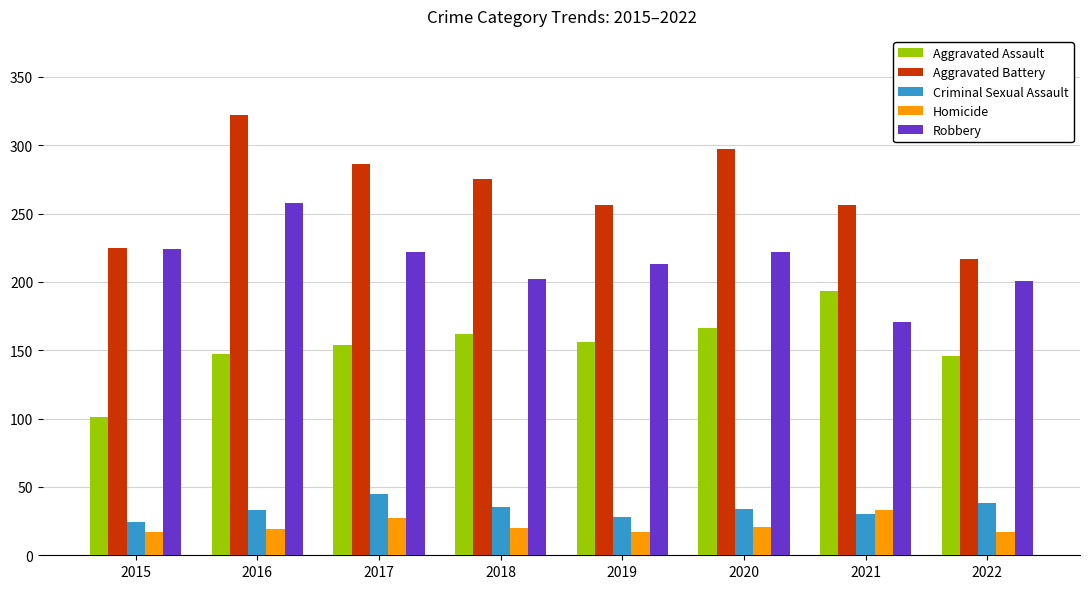

What is the sum of the Aggravated Assault values at 2021 and 2020?

359